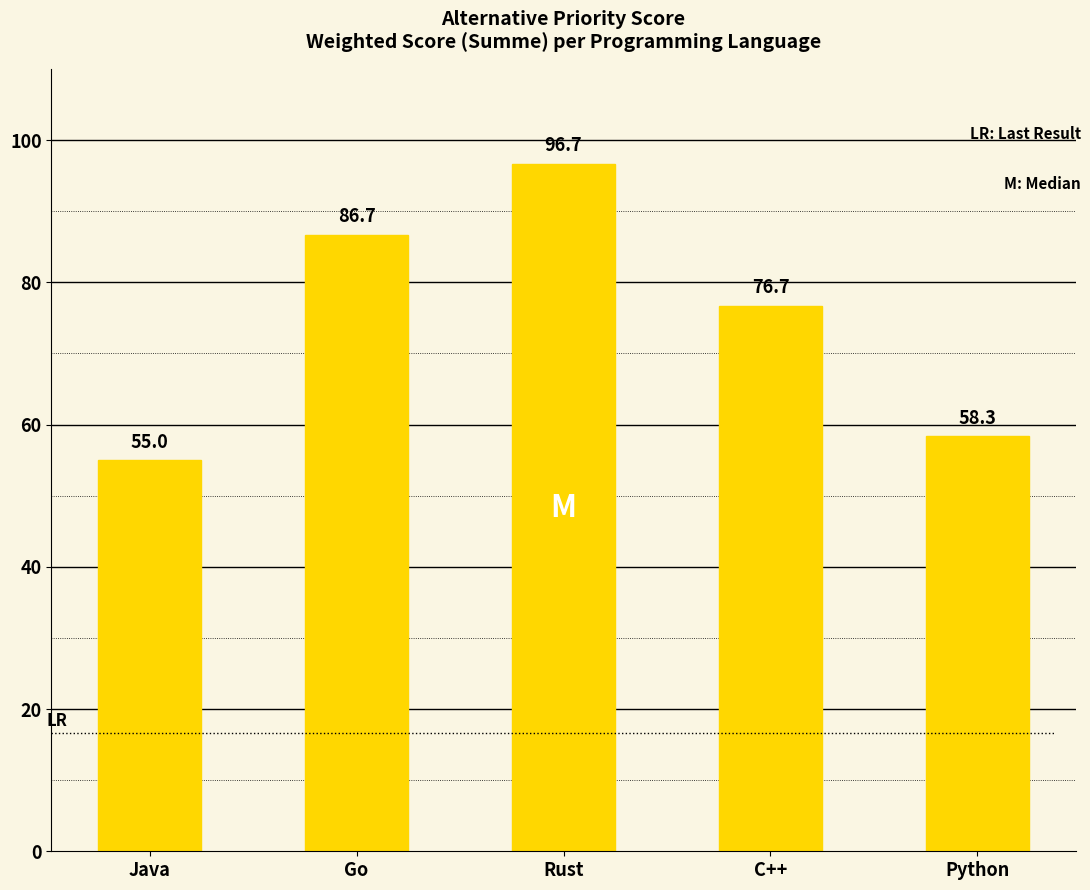

Rank the categories by value from highest to lowest.

Rust, Go, C++, Python, Java